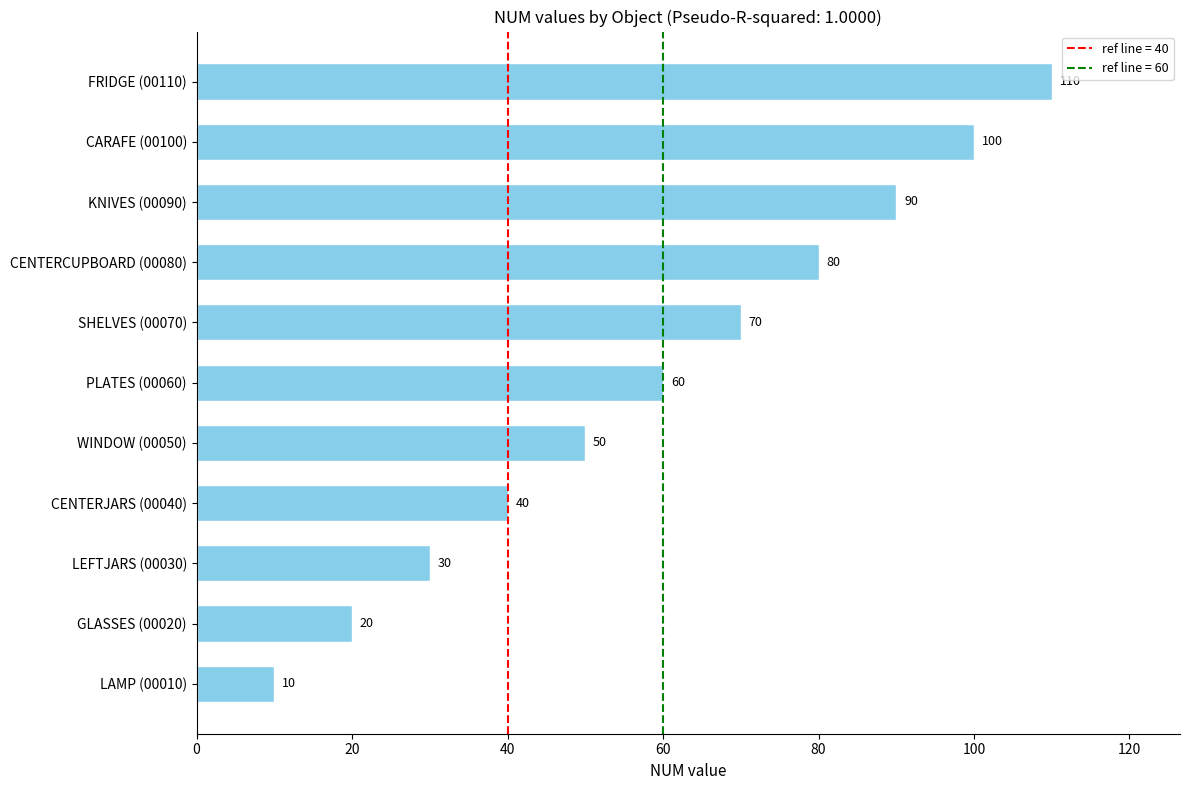

Reading bottom to top, what are all the values shown in this chart?

10	20	30	40	50	60	70	80	90	100	110